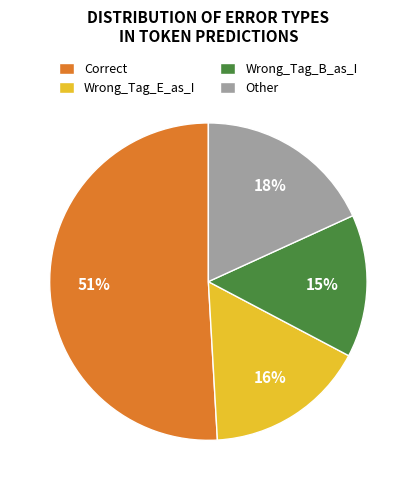

Combined, do Wrong_Tag_B_as_I and Wrong_Tag_E_as_I account for over 50%?

No